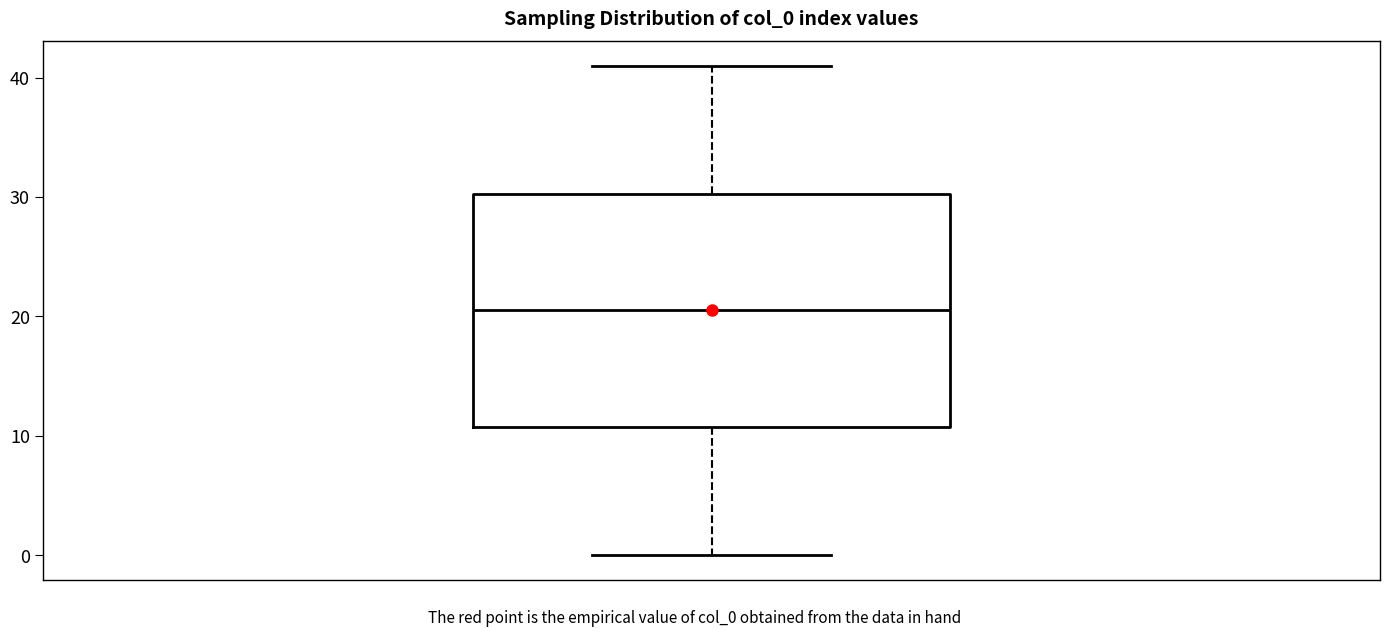

Read this box plot against the y-axis: the position of the median line, the range covered by the box, and the ends of both whiskers. The values are not printed on the chart, so give them approximately, as read against the axis.

median 21, box 11 to 30, whiskers 0 to 41